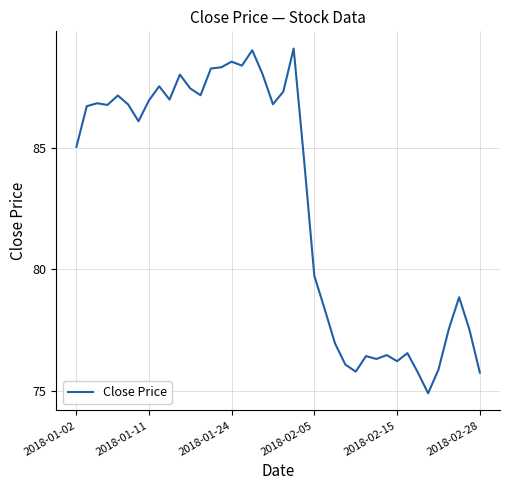

What is the minimum value shown in the chart?

74.9